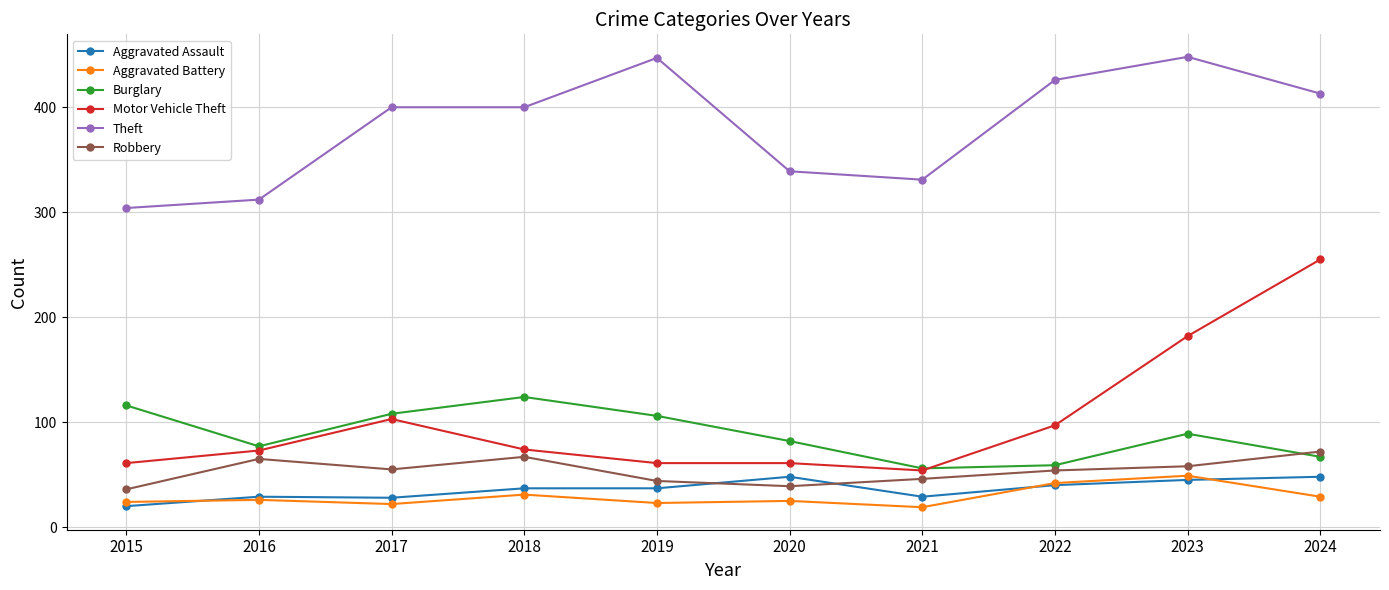

Where is Motor Vehicle Theft nearest to the value 154?

2023